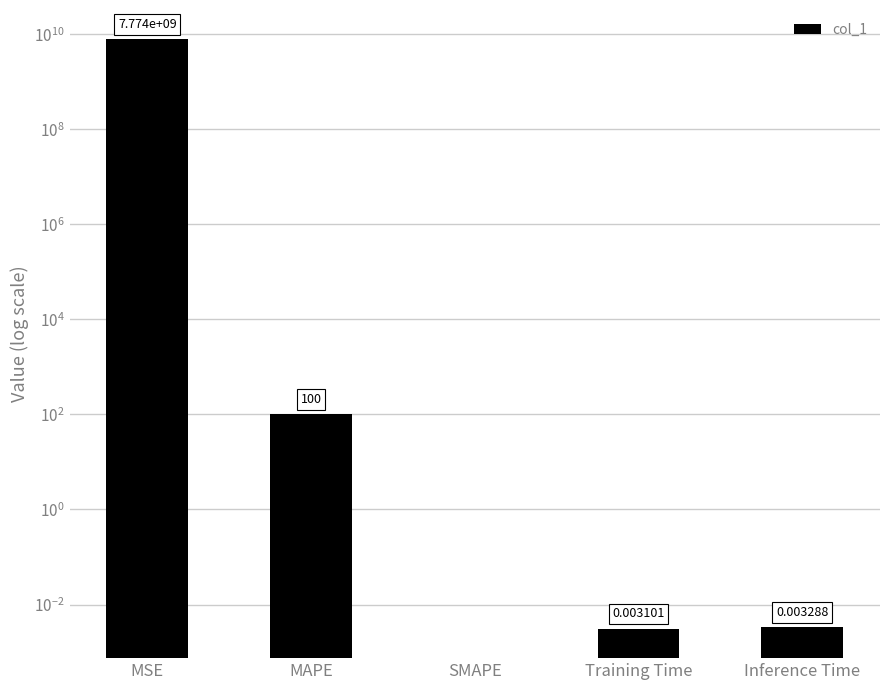

Are the bars grouped side by side (vs. stacked)?

No